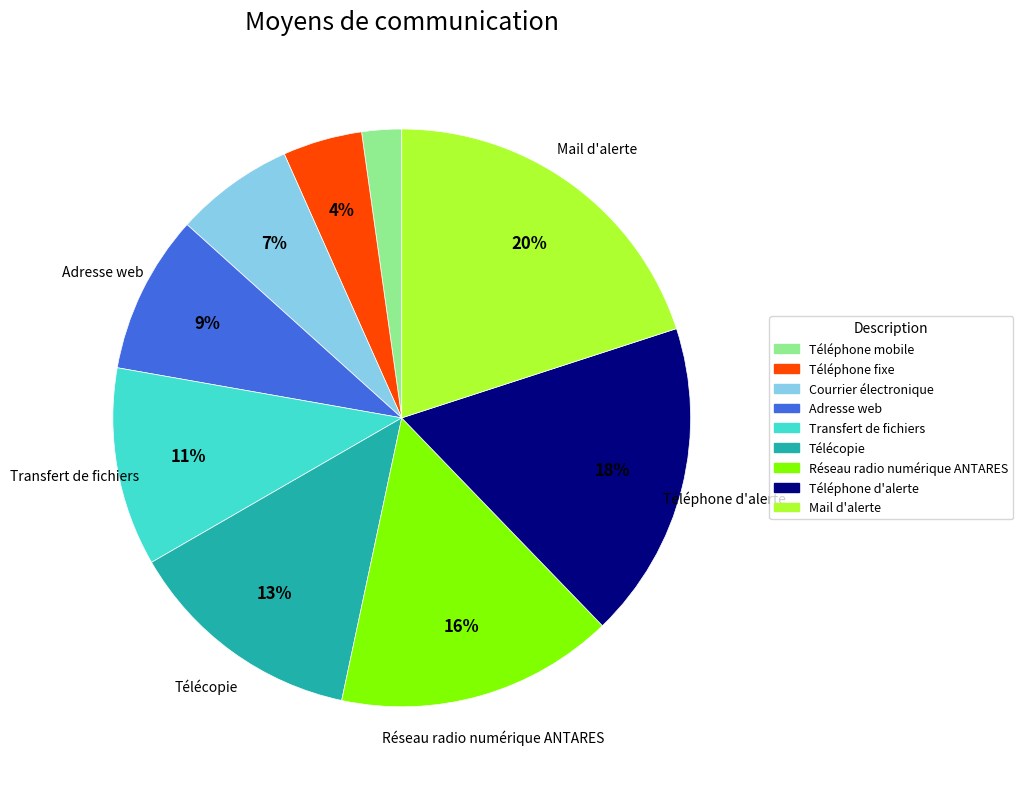

Count the number of slices in the pie.

9